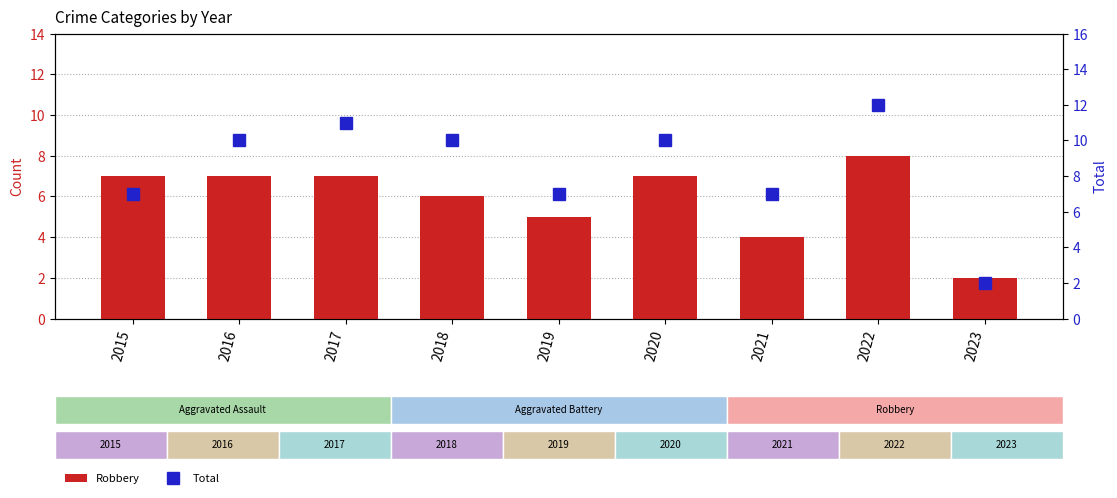

The Robbery series shows 7 at 2016. True or false?

True